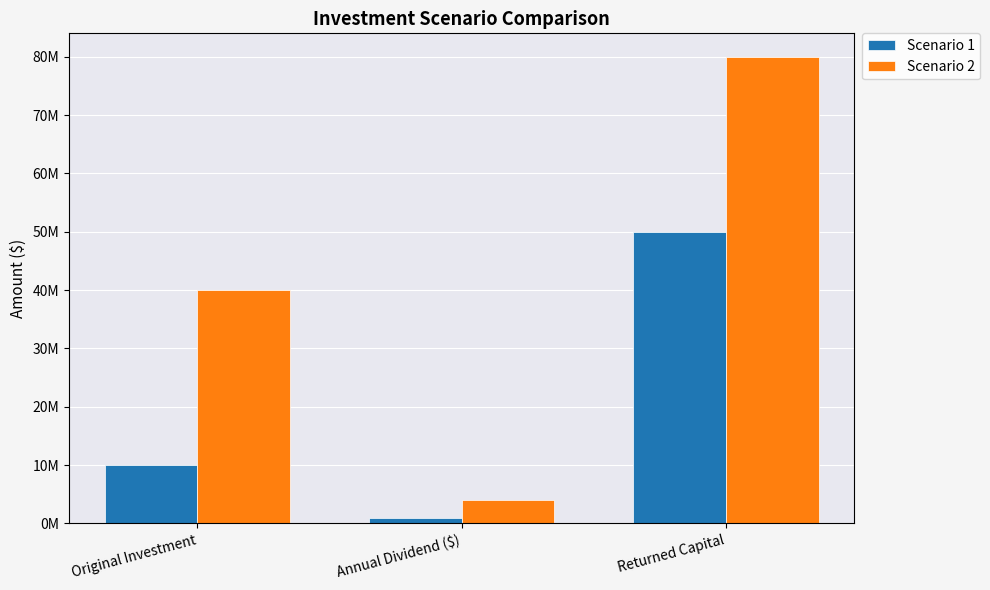

Does the chart contain stacked bars?

No